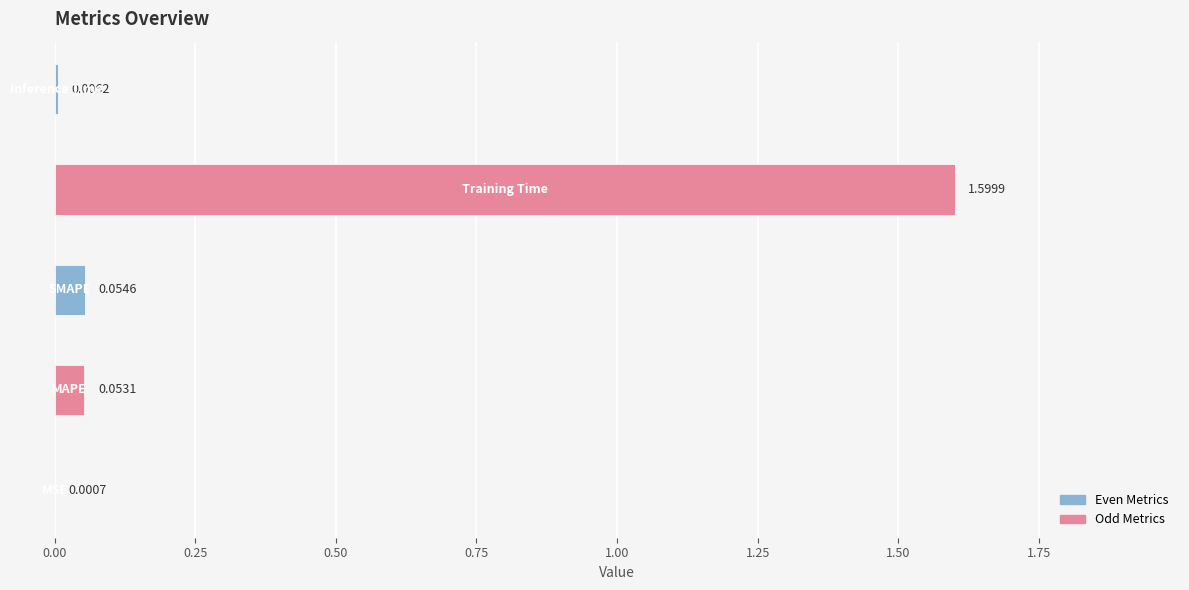

What is the sum of all values?

1.7